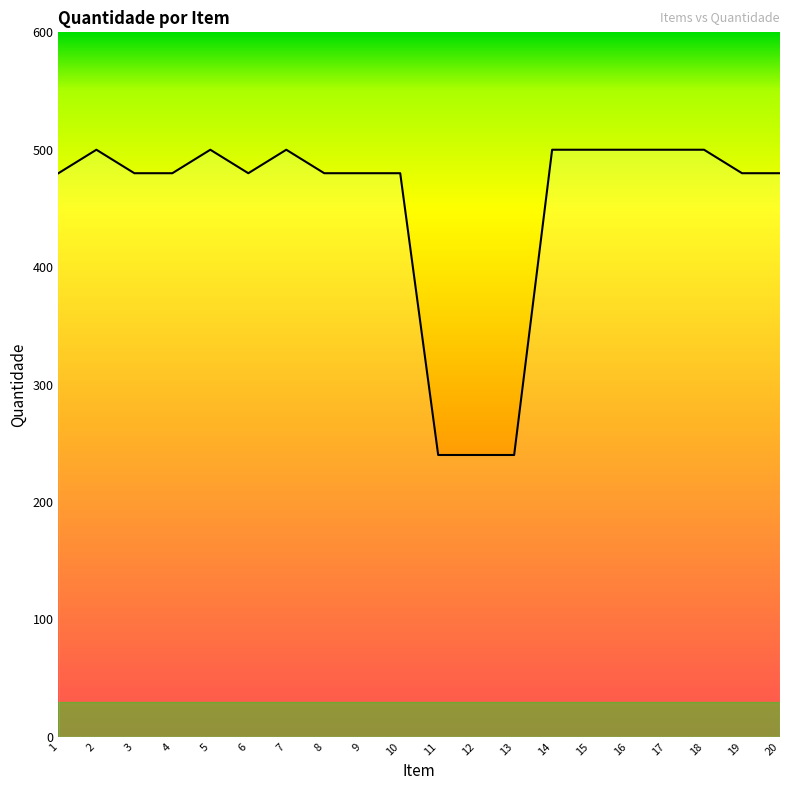

What is the difference between the maximum and minimum values?

260